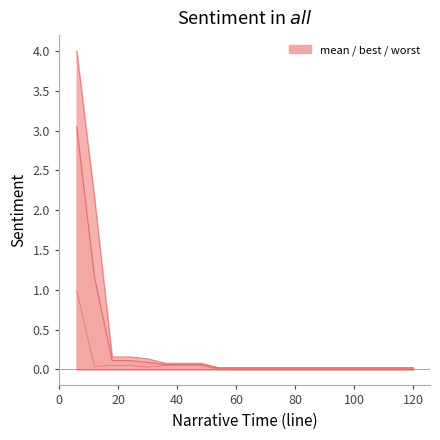

Reading left to right, list all the values displayed in this chart.

mean: 3.0	1.2	0.1	0.1	0.1	0.1	0.1	0.1	0.0	0.0	0.0	0.0	0.0	0.0	0.0	0.0	0.0	0.0	0.0	0.0
best: 1.0	0.0	0.1	0.1	0.0	0.1	0.1	0.1	0.0	0.0	0.0	0.0	0.0	0.0	0.0	0.0	0.0	0.0	0.0	0.0
worst: 4.0	2.2	0.2	0.2	0.1	0.1	0.1	0.1	0.0	0.0	0.0	0.0	0.0	0.0	0.0	0.0	0.0	0.0	0.0	0.0